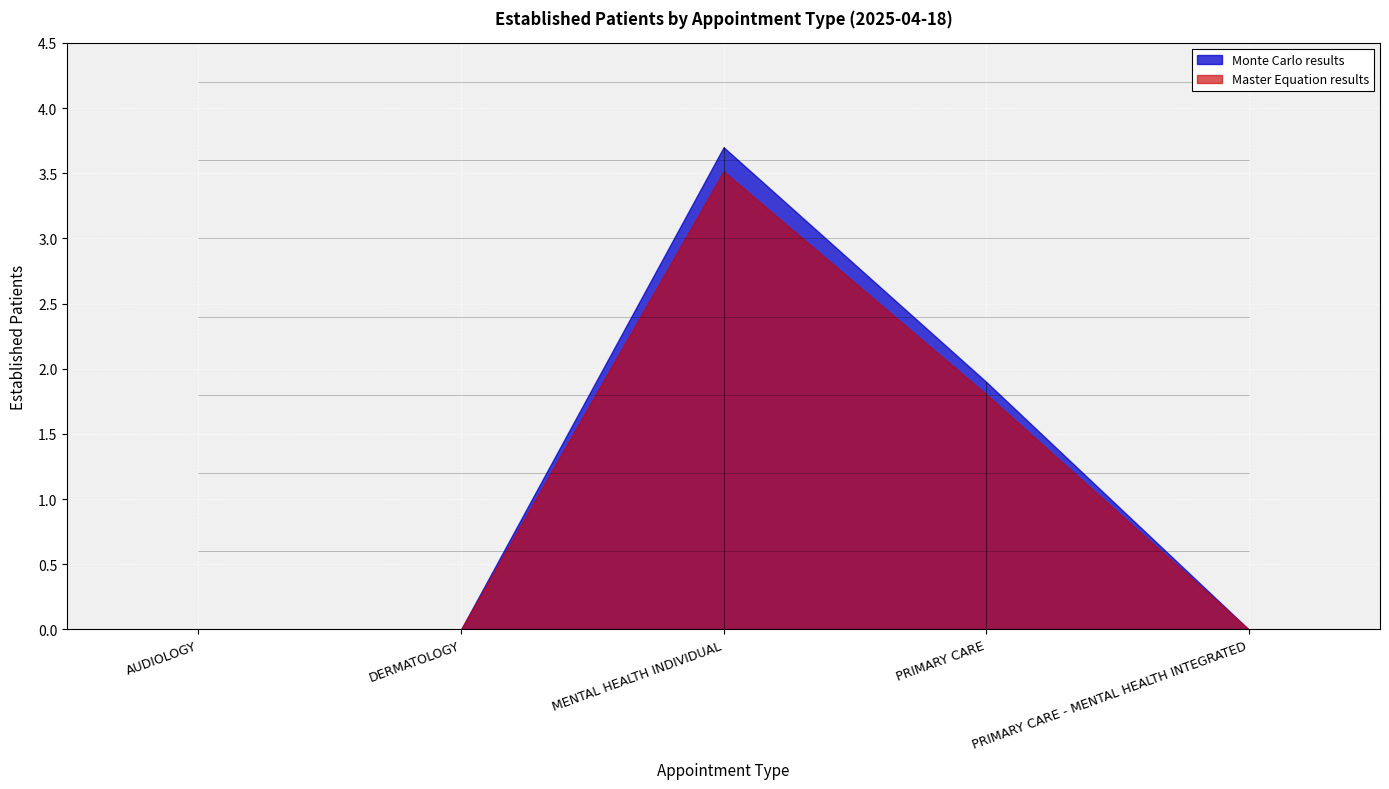

Reading left to right, extract all data points from this chart.

0.0	0.0	3.7	1.9	0.0